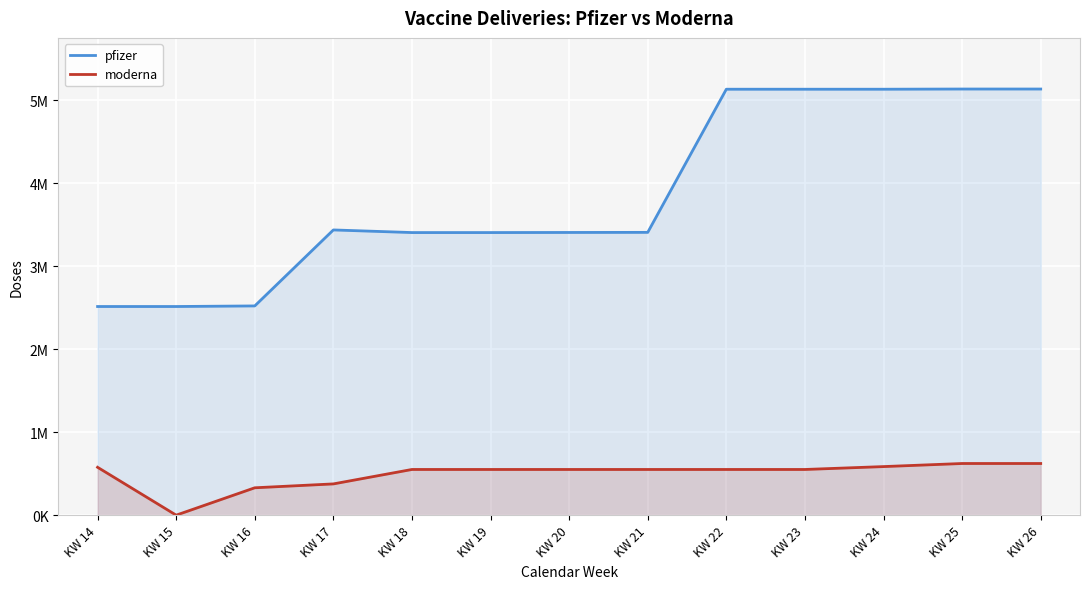

The pfizer series shows 3408210 at KW 20. True or false?

True